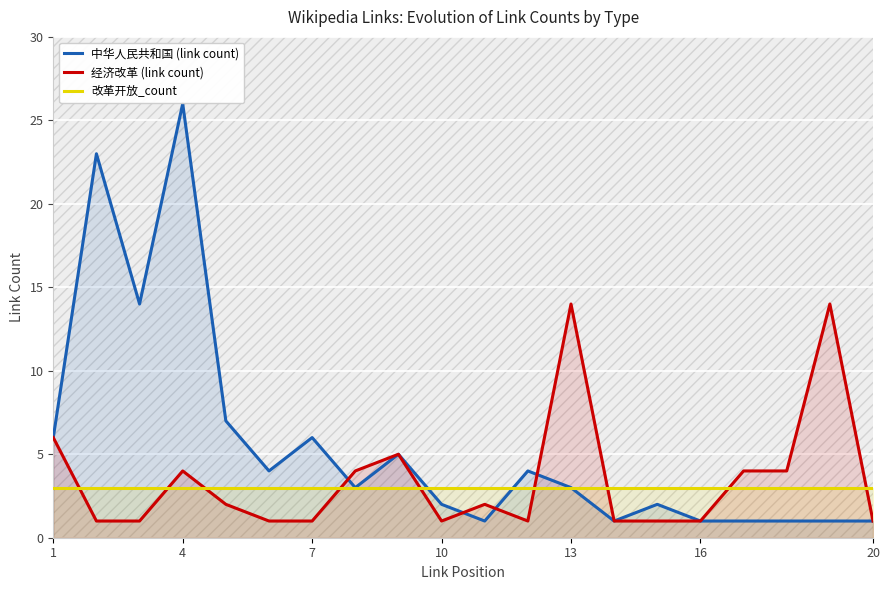

How many lines are shown in the chart?

3